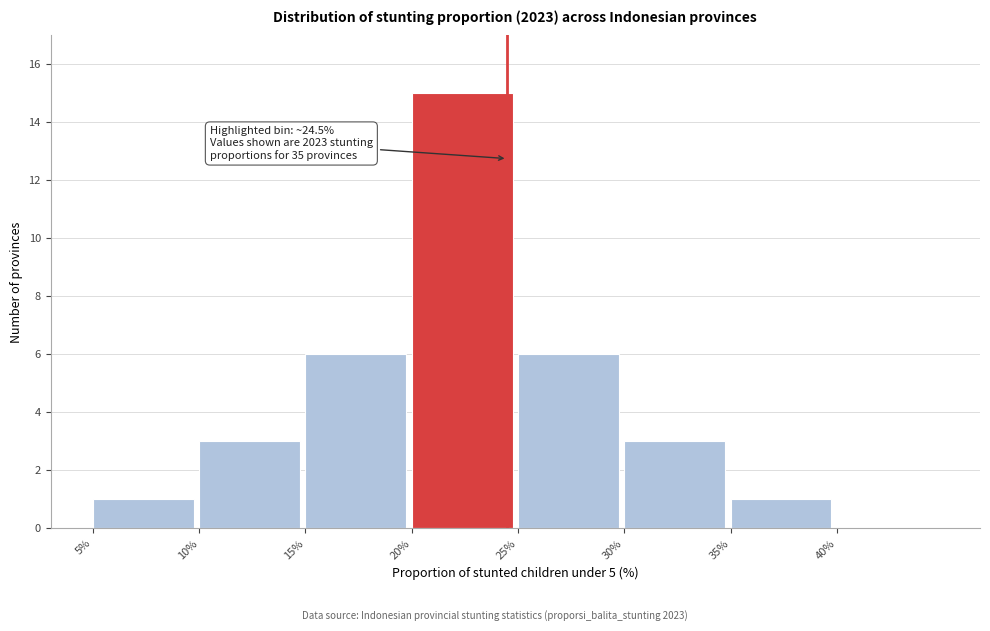

Which range on the x-axis has the tallest bar?

20 to 25